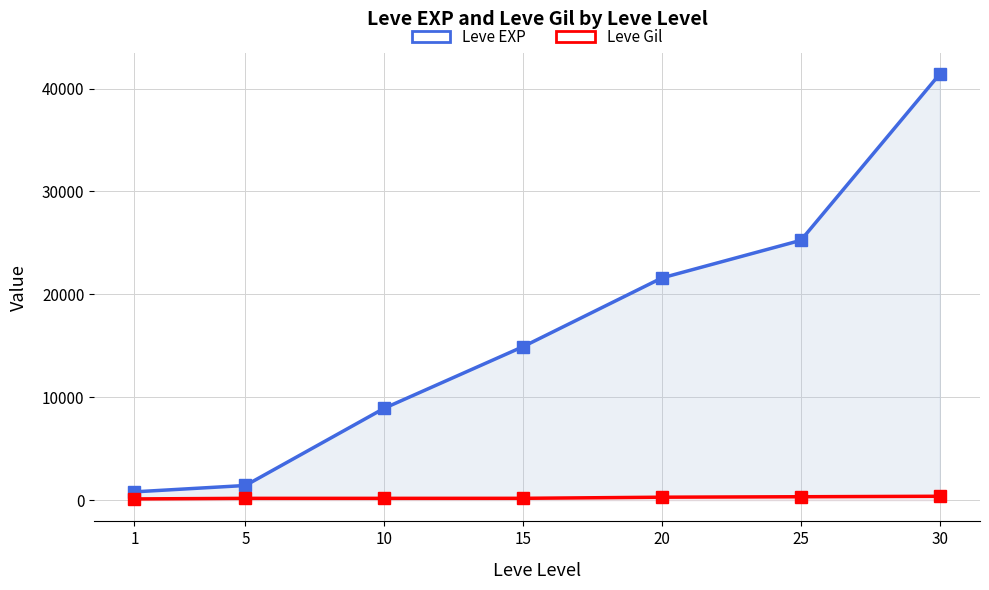

True or false: Leve Gil and Leve EXP cross at least once.

False